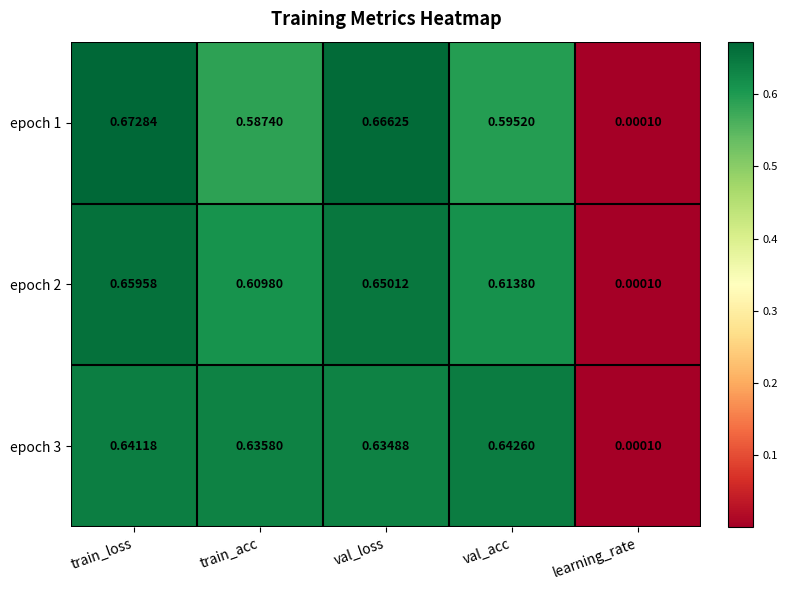

At which category is the sum across all series the highest?

train_loss